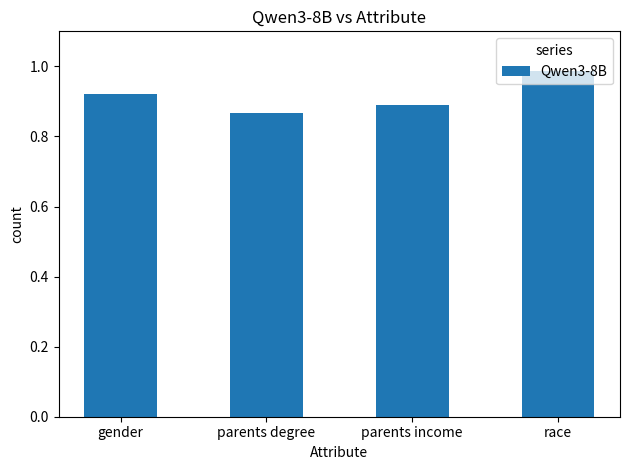

List the labels in order of value, largest first.

race, gender, parents income, parents degree